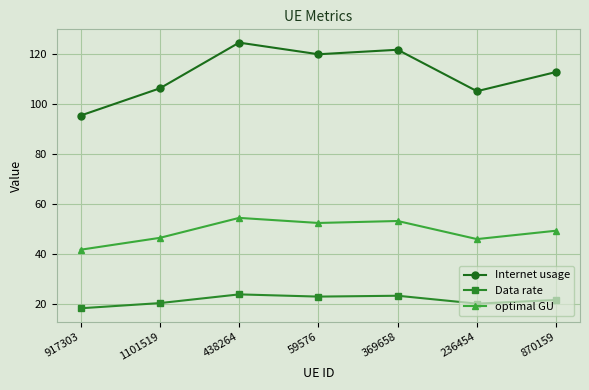

What is the minimum value shown in the chart?

18.1